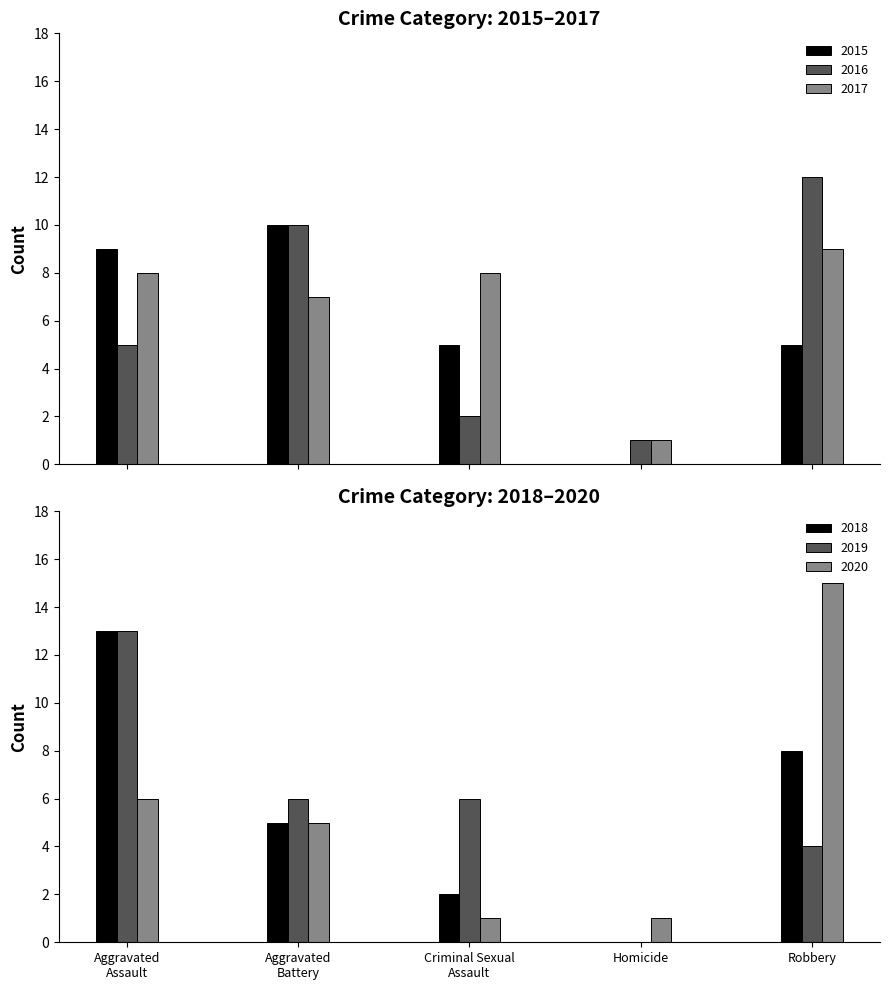

What is the greatest value displayed?

15